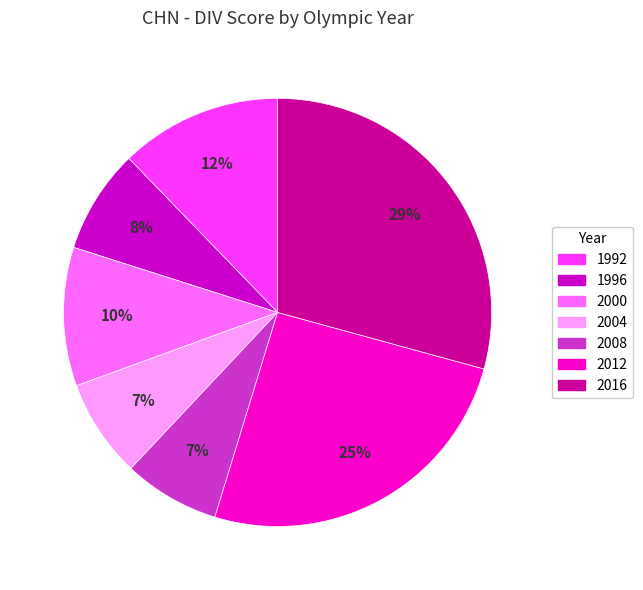

To the nearest percent, what is the difference between the largest and smallest slice percentages?

22%